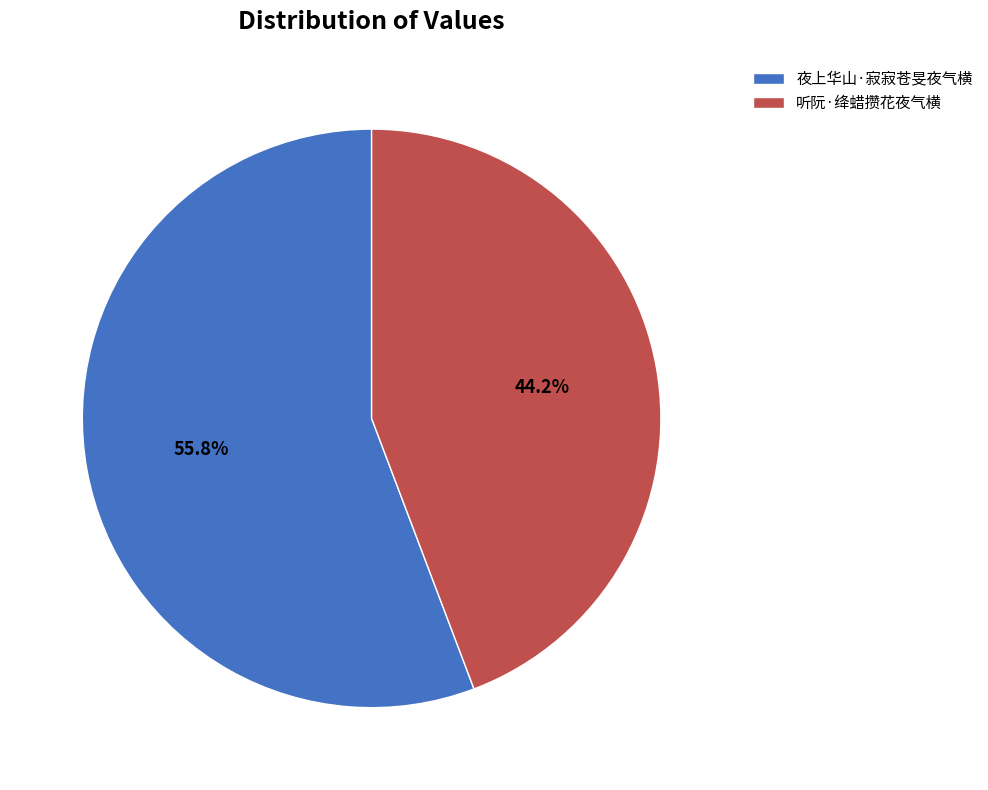

Which slice is the largest?

夜上华山·寂寂苍旻夜气横